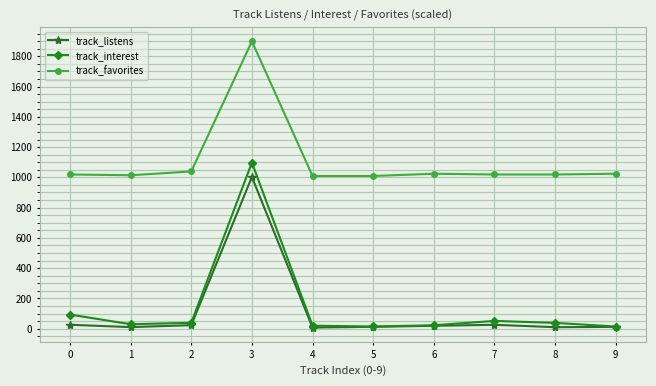

At how many categories does at least one series exceed 789?

10